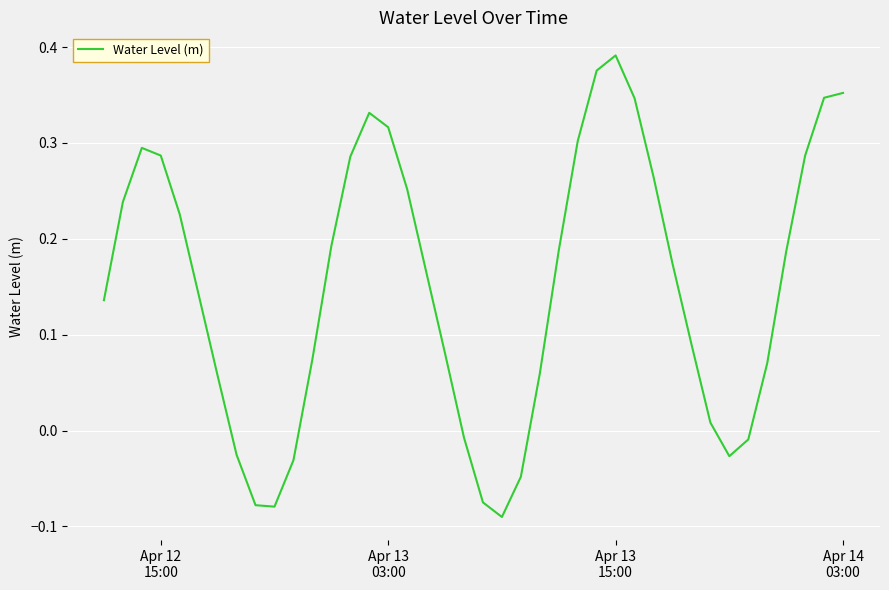

How many lines are shown in the chart?

1